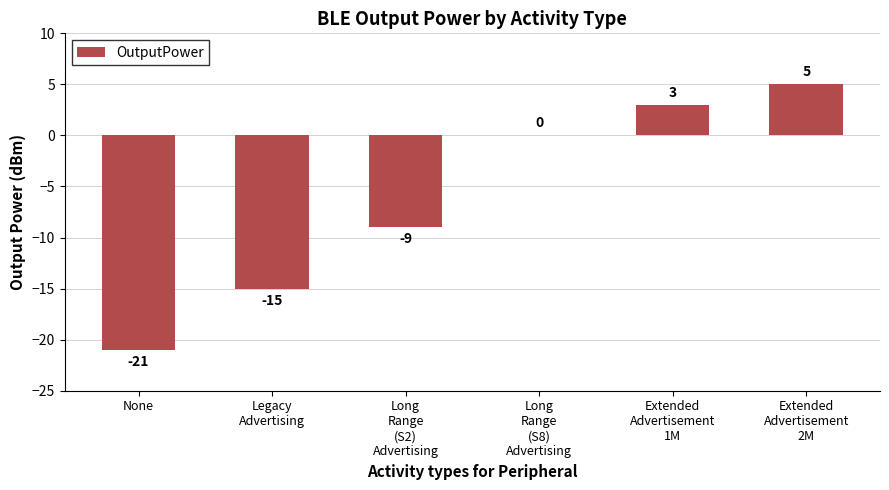

The chart shows a value of -9 at Long
Range
(S2)
Advertising. True or false?

True